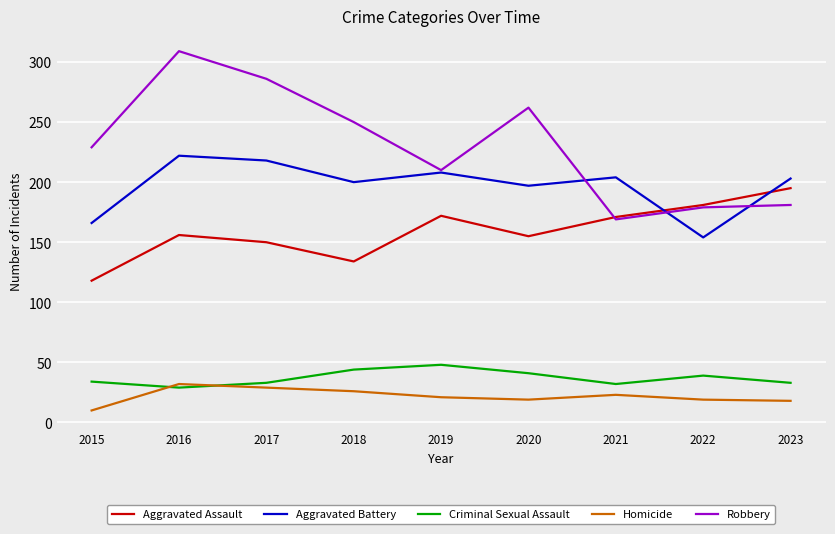

Which series has the largest total across all categories?

Robbery